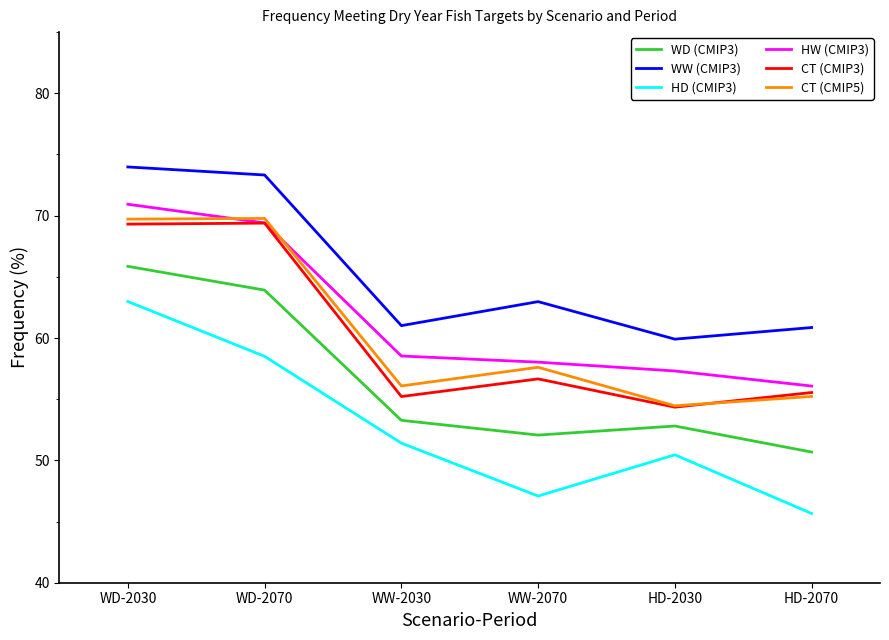

List the labels in order of HD (CMIP3) value, largest first.

WD-2030, WD-2070, WW-2030, HD-2030, WW-2070, HD-2070